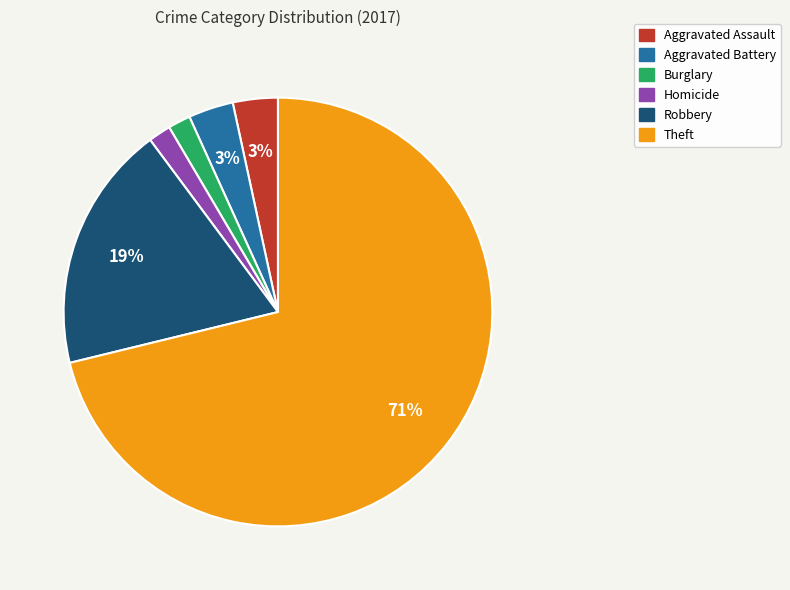

To the nearest percent, what is the difference between the largest and smallest slice percentages?

69%